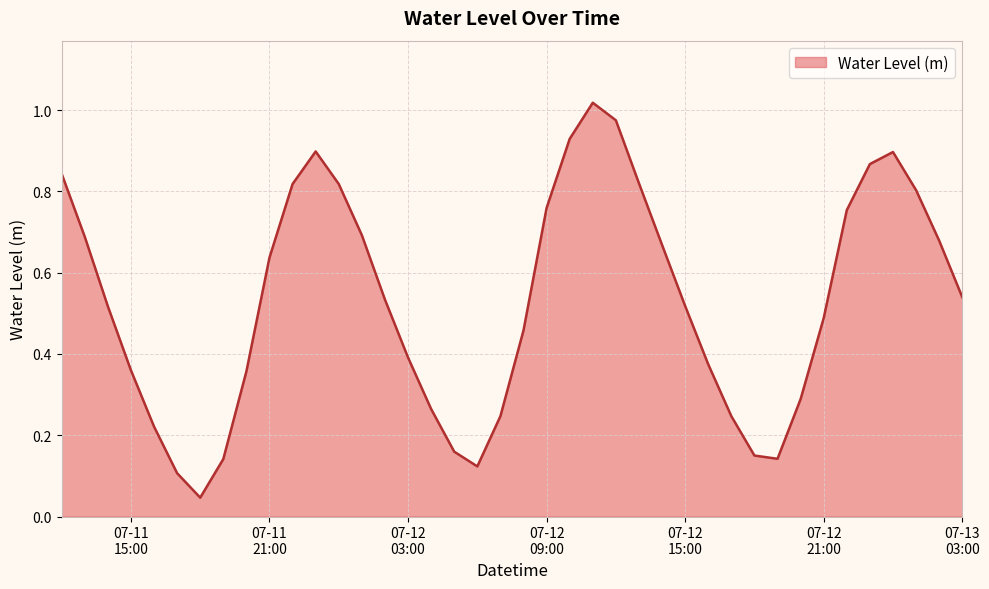

How many points are lower than both their immediate neighbors (excluding endpoints)?

3